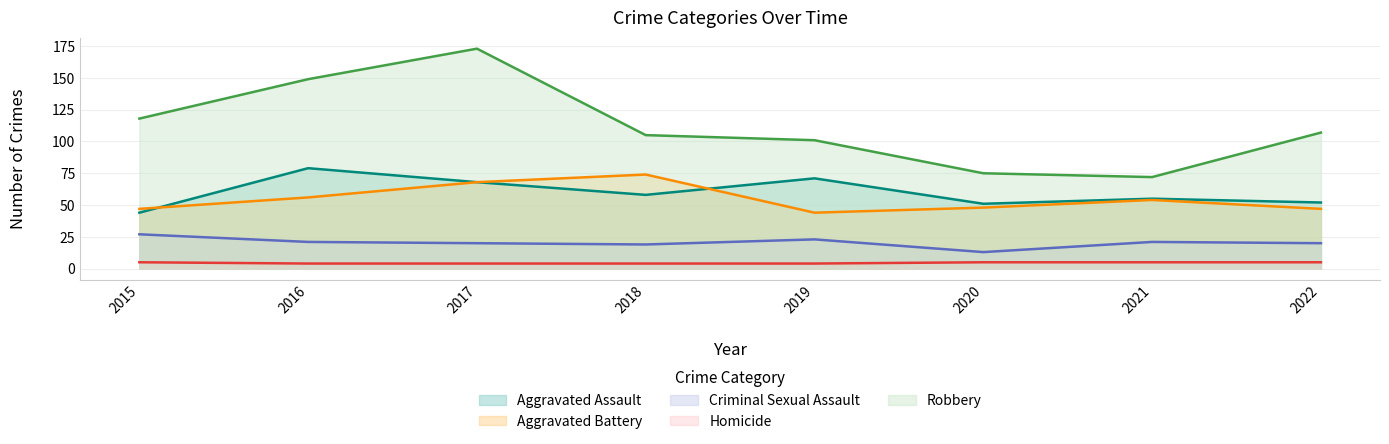

Rank the series by their maximum value, from lowest to highest.

Homicide, Criminal Sexual Assault, Aggravated Battery, Aggravated Assault, Robbery